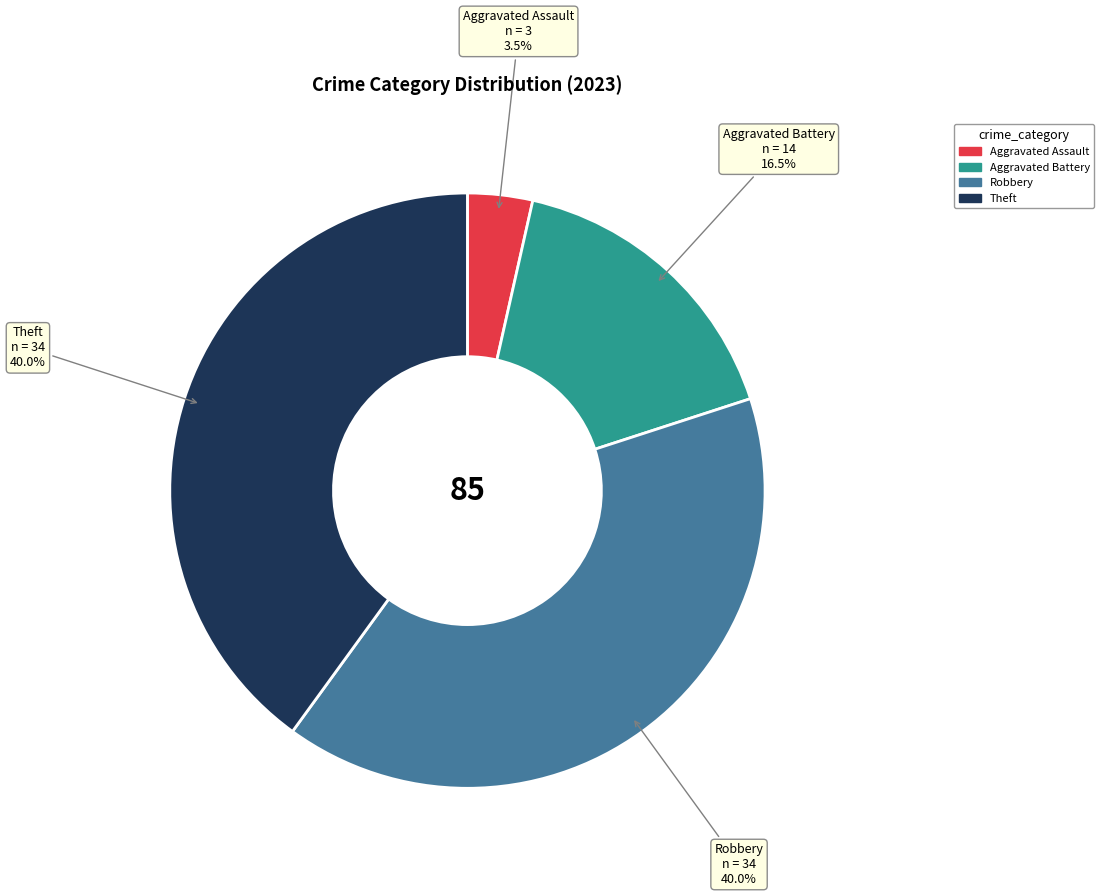

Does any single category account for the majority?

No